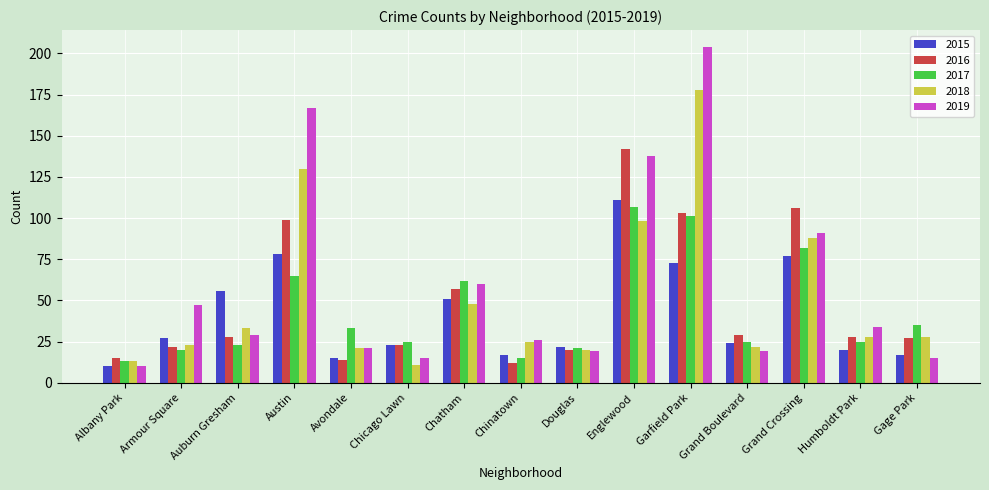

How many data points does each series have?

15